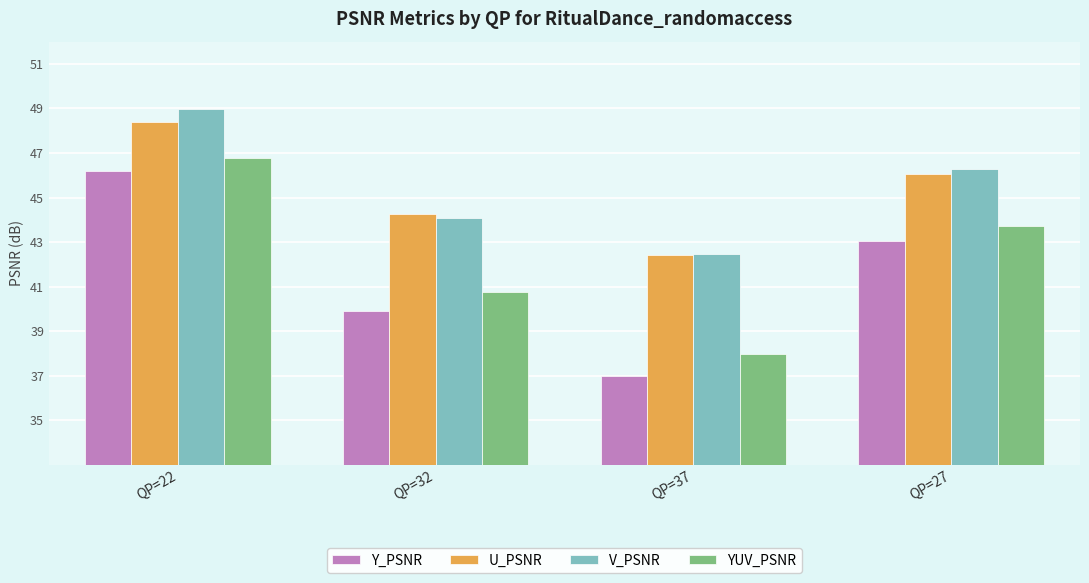

Count the number of categories in the chart.

4